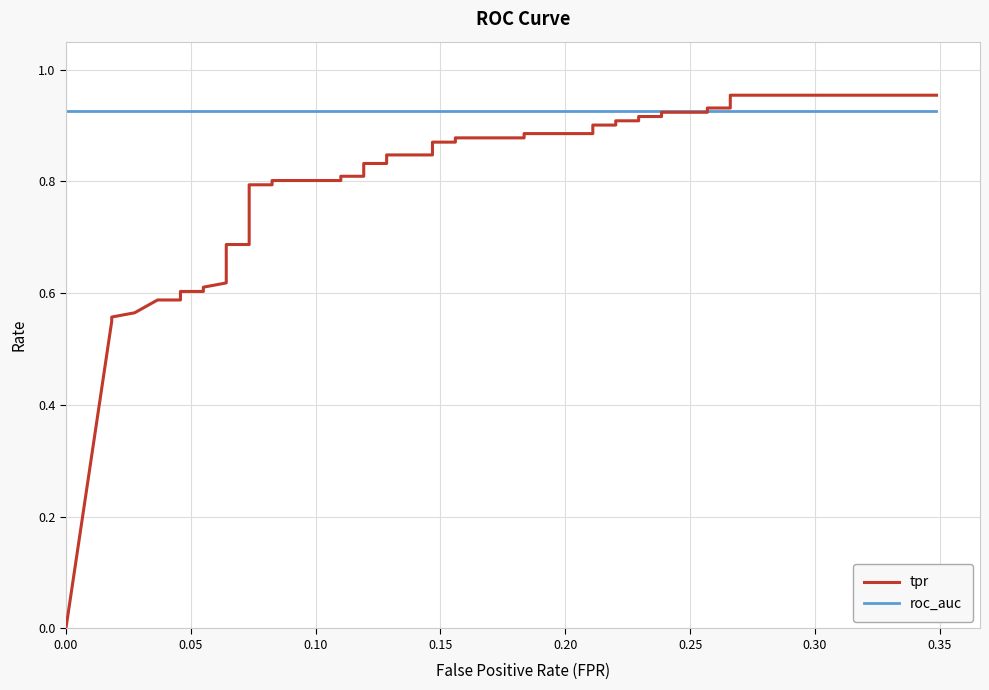

Which series ends up on top after the final intersection of tpr and roc_auc?

tpr